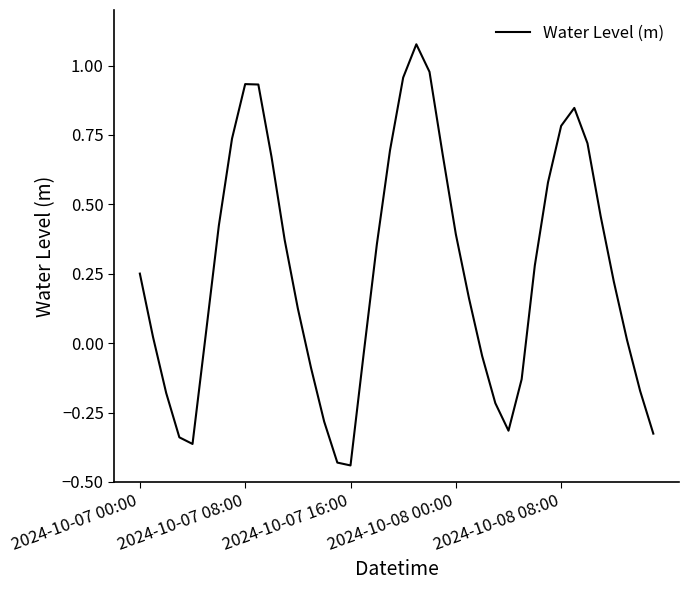

What is the difference between the maximum and minimum values?

1.5